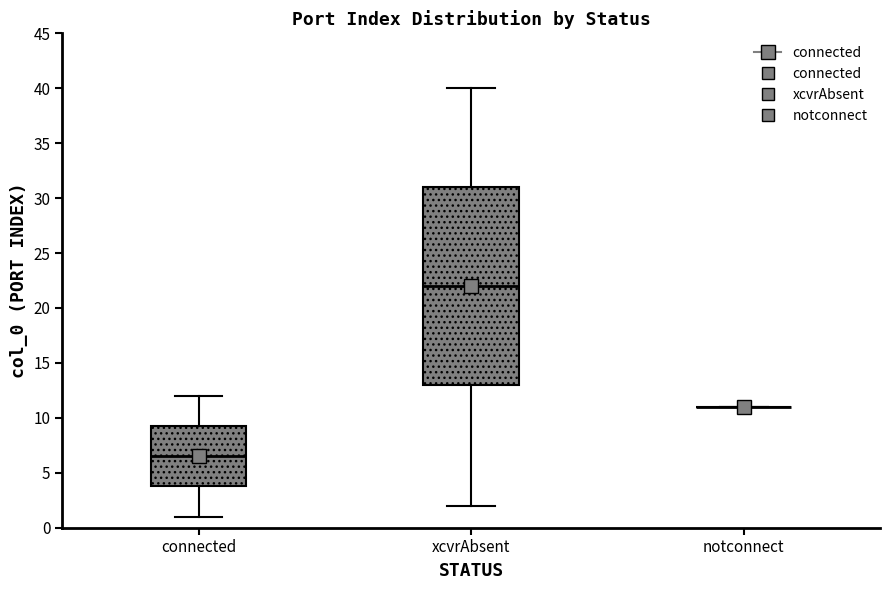

Reading left to right, transcribe this box plot: for each box, give where its median line is, the range the box spans, and where its two whiskers end, as read against the y-axis. The values are not printed on the chart, so give them approximately, as read against the axis.

connected: median 6.5, box 4.0 to 9.5, whiskers 1.0 to 12.0
xcvrAbsent: median 22.0, box 13.0 to 31.0, whiskers 2.0 to 40.0
notconnect: box collapsed to a line at 11.0, whiskers 11.0 to 11.0